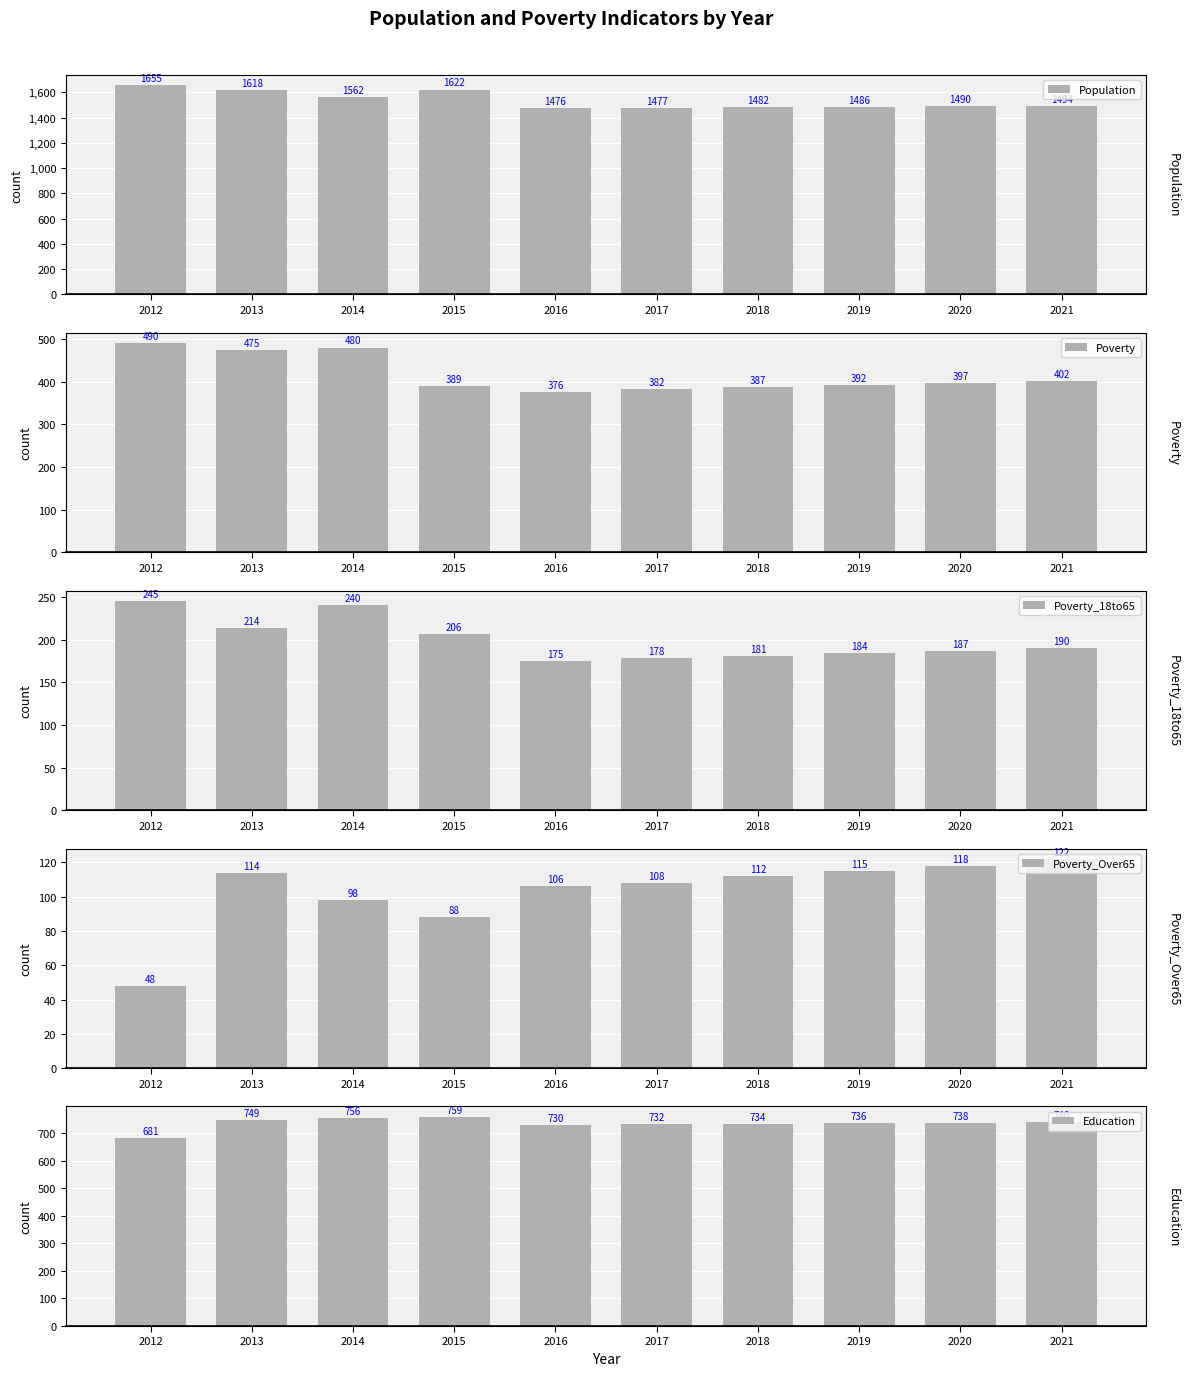

What is the difference between the highest and lowest values at 2021?

1372